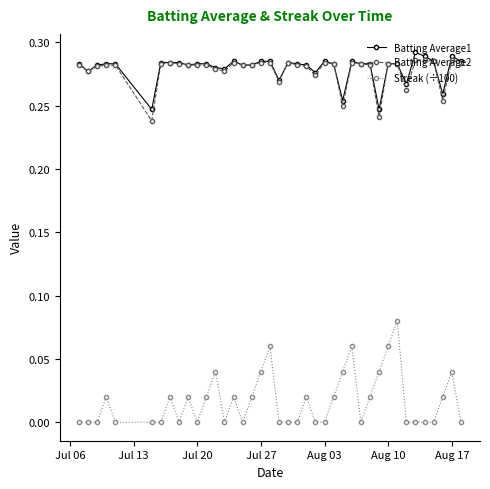

True or false: Batting Average1 and Streak (÷100) intersect in this chart.

False